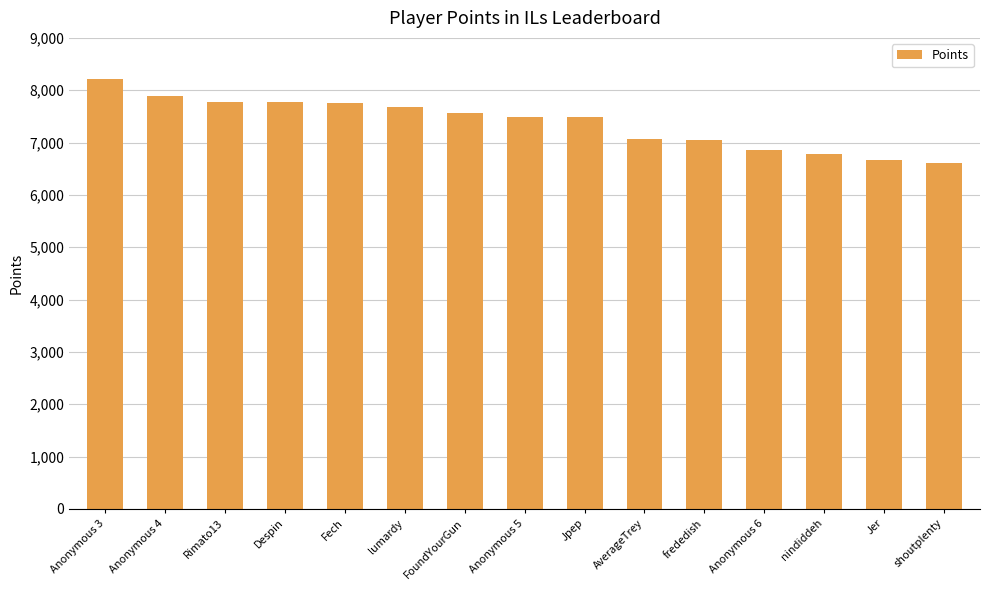

What is the sum of the values at Anonymous 4 and Anonymous 6?

14734